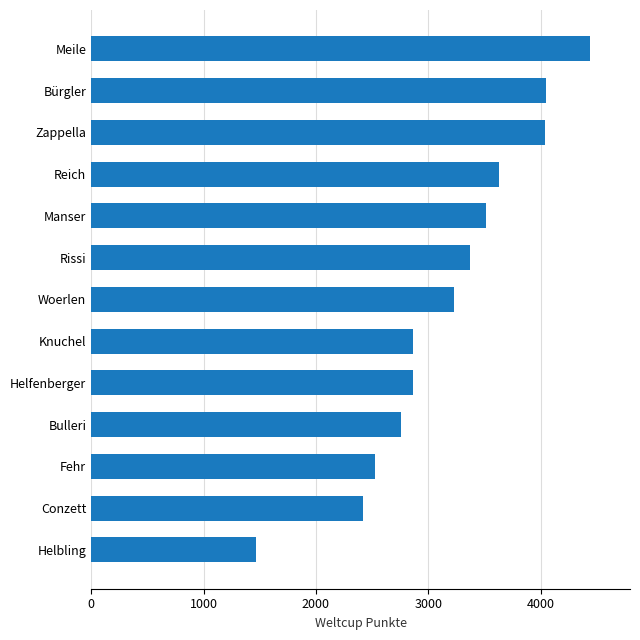

What is the approximate value at Helfenberger?

2864